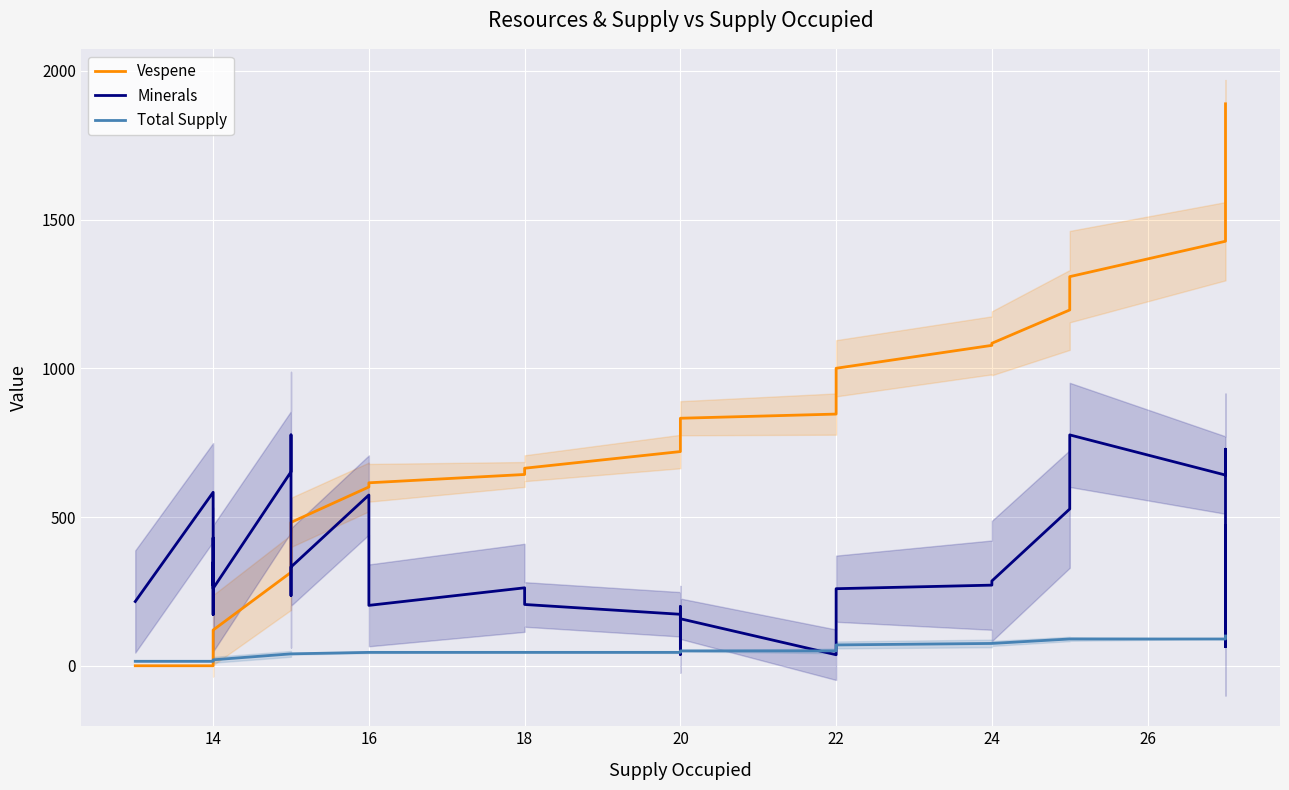

What is the difference between the maximum and minimum values in the Vespene series?

1889